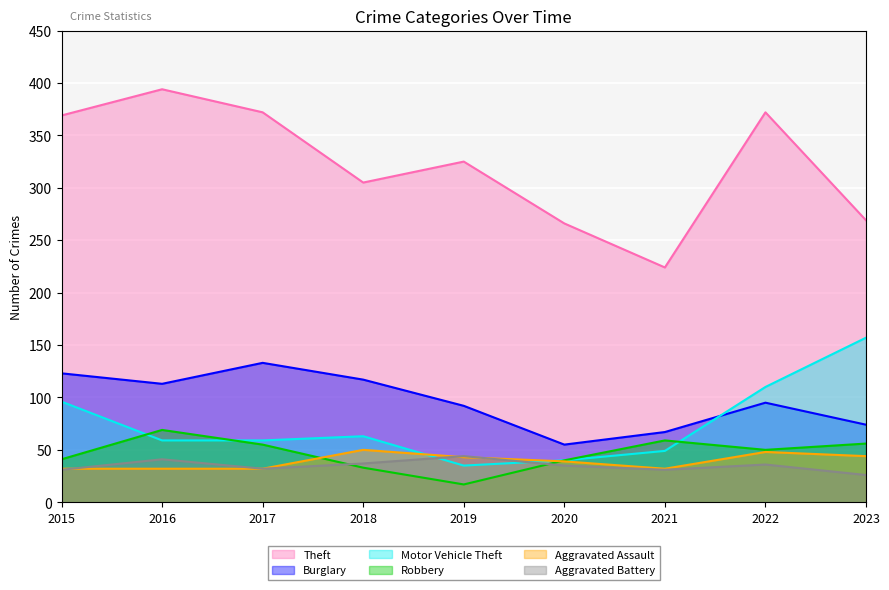

What is the maximum value for Robbery?

69